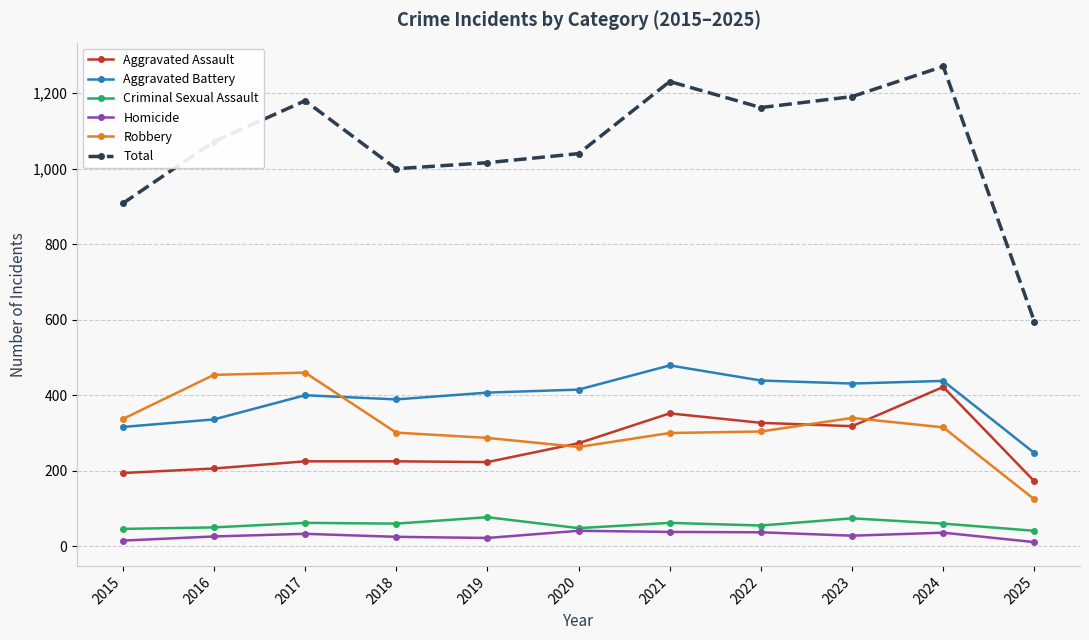

How many data points in Criminal Sexual Assault are less than 60?

5